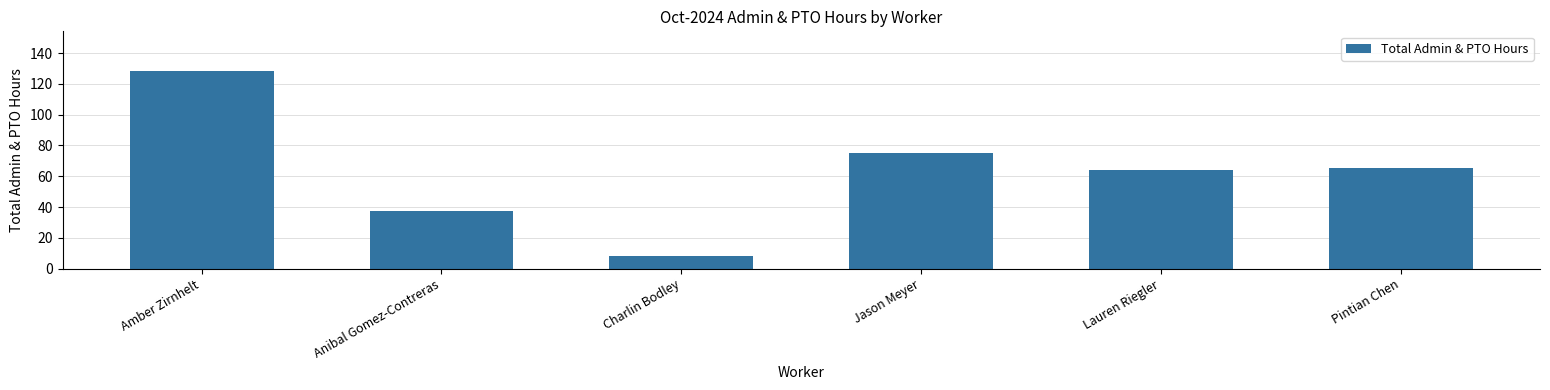

The value at Jason Meyer is 127.7. True or false?

False